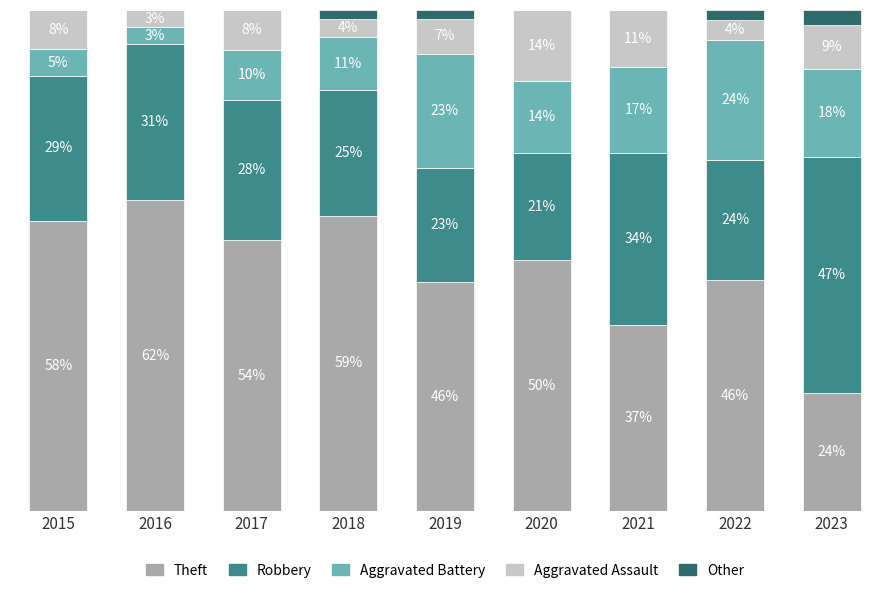

Rank the series at 2015 from highest to lowest value.

Theft, Robbery, Aggravated Assault, Aggravated Battery, Other